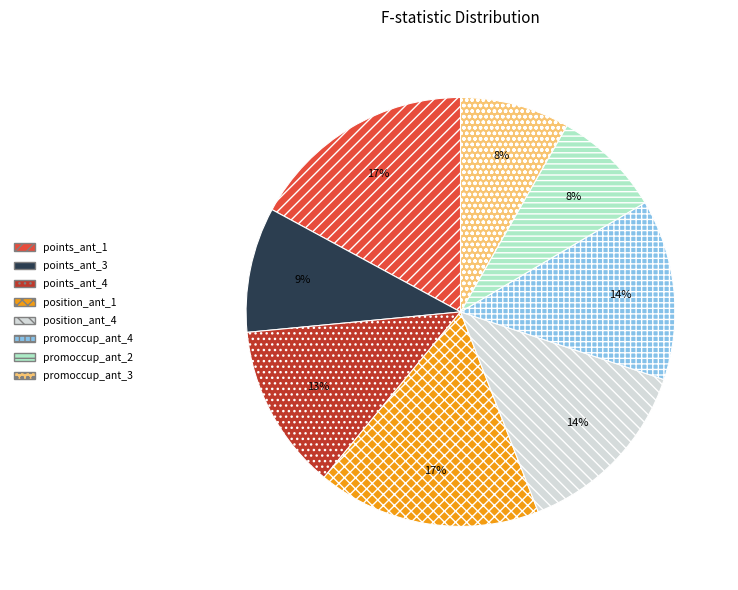

The promoccup_ant_4 slice represents 14% of the pie. True or false?

True